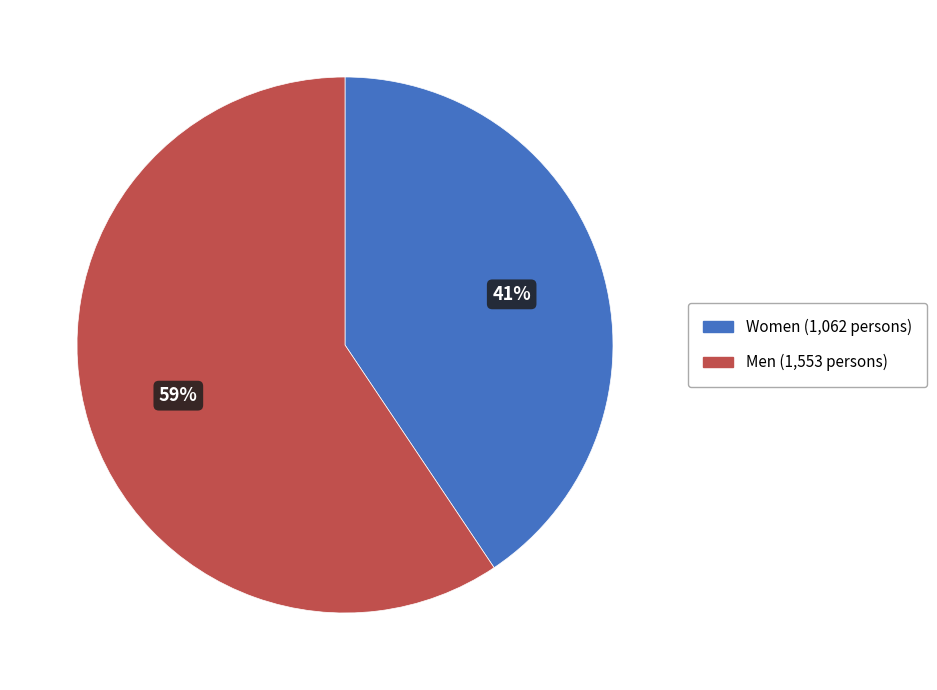

Which has a higher value, Men or Women?

Men